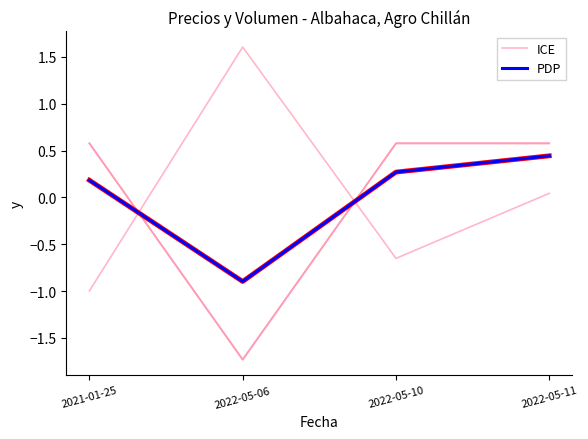

Does the chart have visible grid lines?

No